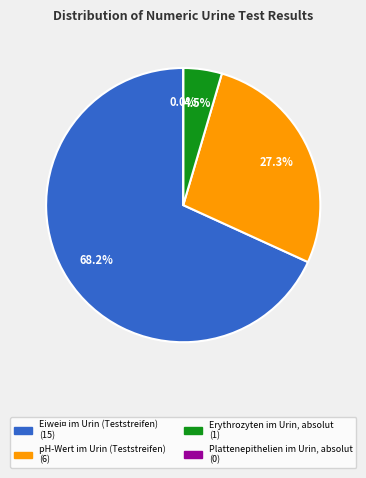

What percentage is the pH-Wert im Urin (Teststreifen) slice, to the nearest percent?

27%